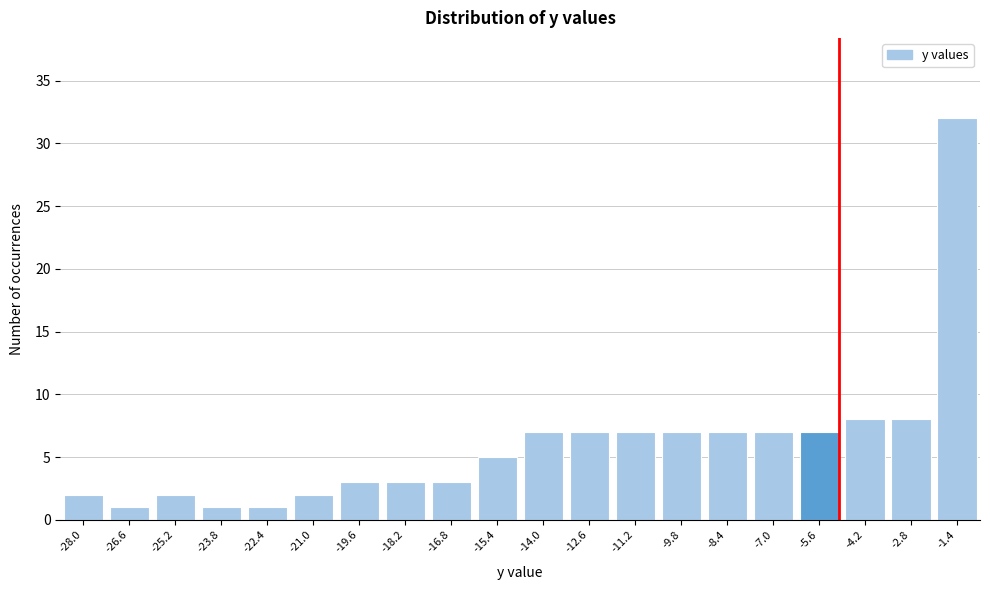

Reading left to right, extract all data points from this chart.

-28.0=2	-26.6=1	-25.2=2	-23.8=1	-22.4=1	-21.0=2	-19.6=3	-18.2=3	-16.8=3	-15.4=5	-14.0=7	-12.6=7	-11.2=7	-9.8=7	-8.4=7	-7.0=7	-5.6=7	-4.2=8	-2.8=8	-1.4=32